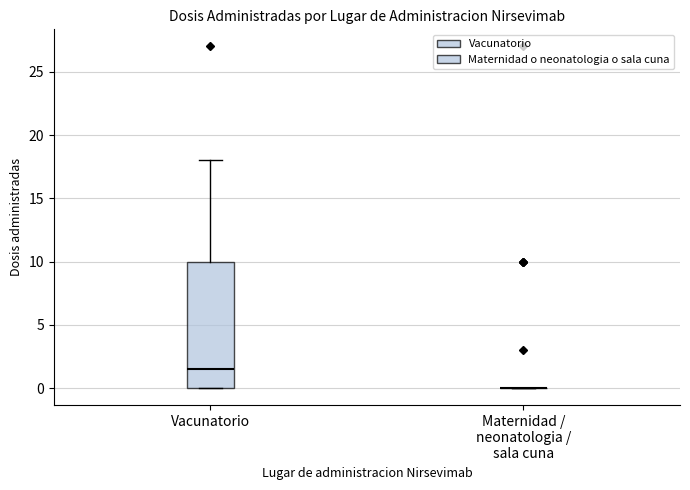

Reading left to right, read every box against the y-axis: the position of its median line, the range the box covers, and the ends of its whiskers. The values are not printed on the chart, so give them approximately, as read against the axis.

Vacunatorio: median 1.5, box 0.0 to 10.0, whiskers 0.0 to 18.0
Maternidad / neonatologia / sala cuna: box collapsed to a line at 0.0, whiskers 0.0 to 0.0